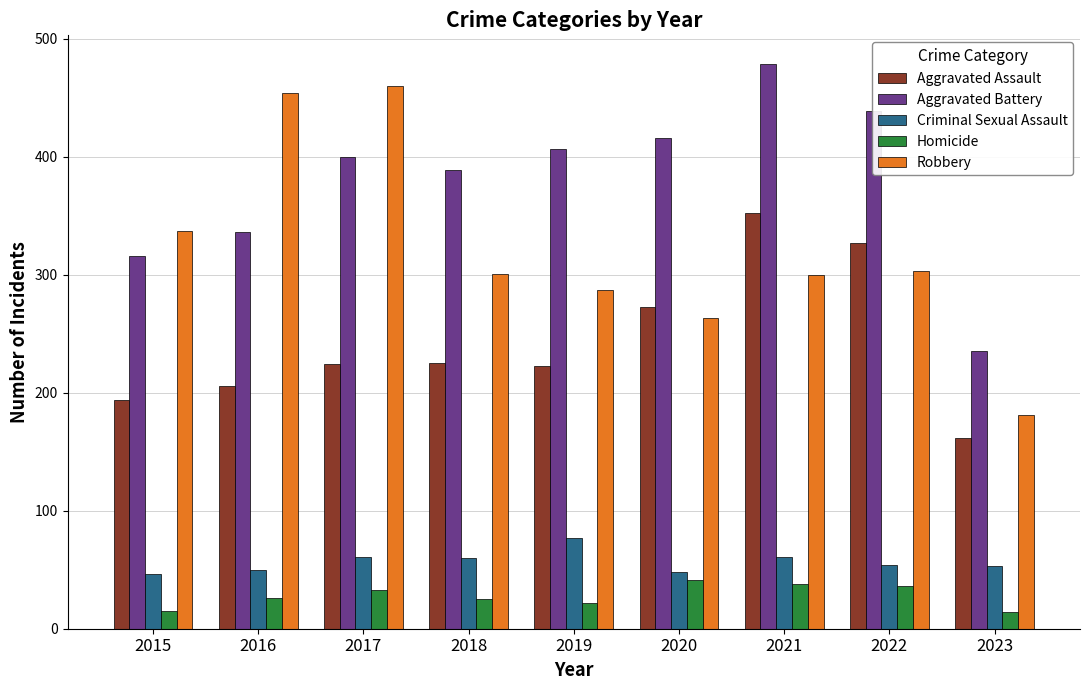

What is the spread (max minus min) of values at 2022?

403